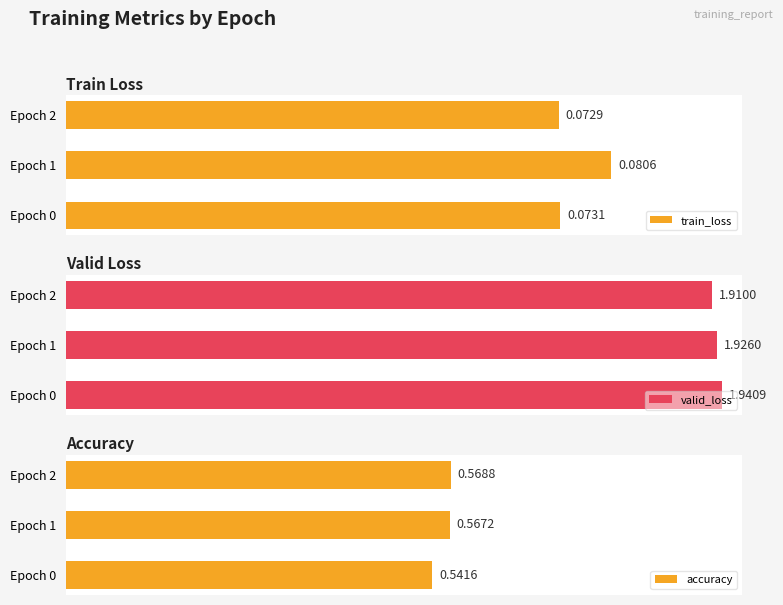

Which series has the largest total across all categories?

valid_loss